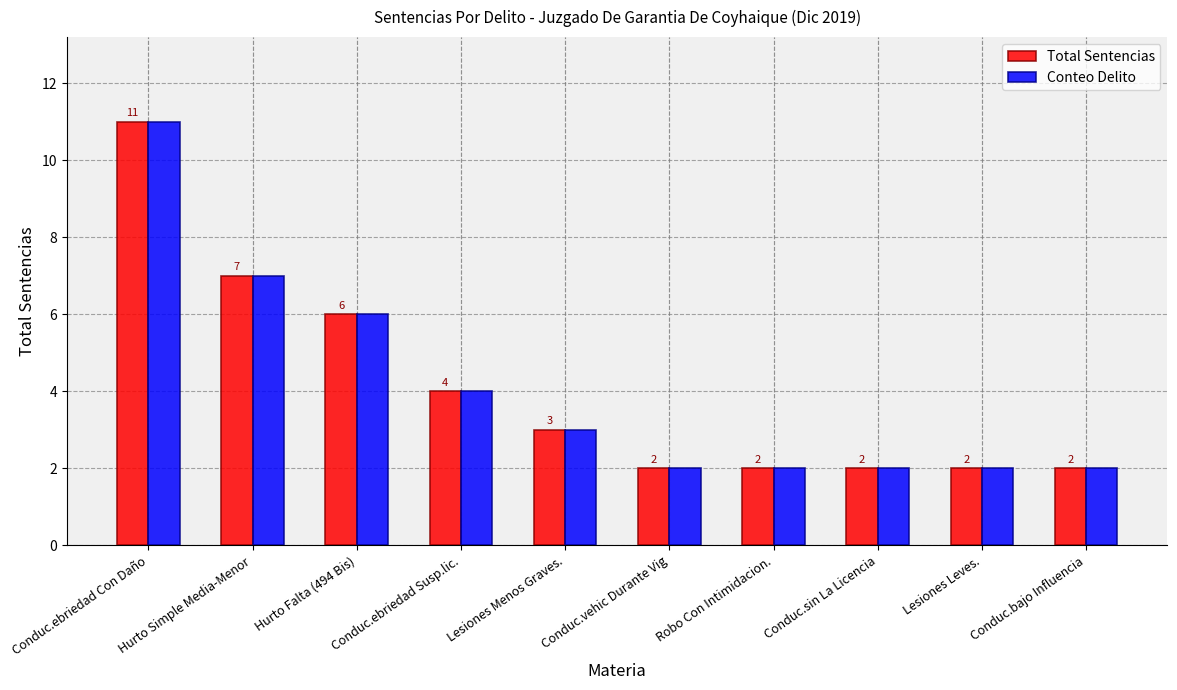

The value of Total Sentencias at Conduc.ebriedad Con Daño is 3. True or false?

False